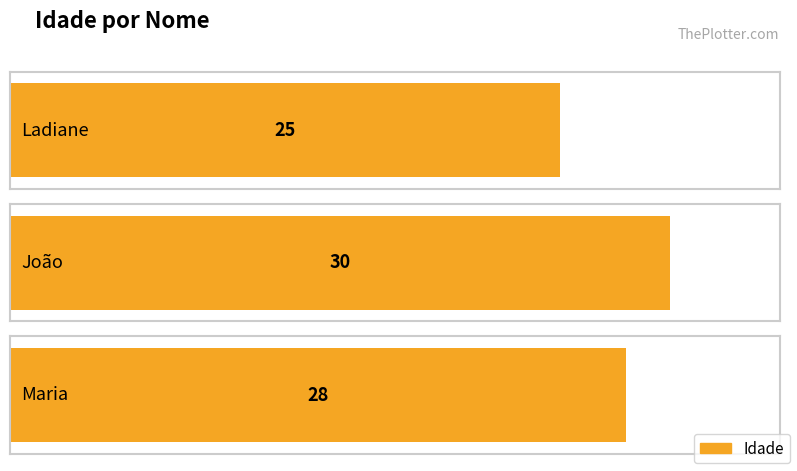

List the labels in order of value, smallest first.

Ladiane, Maria, João